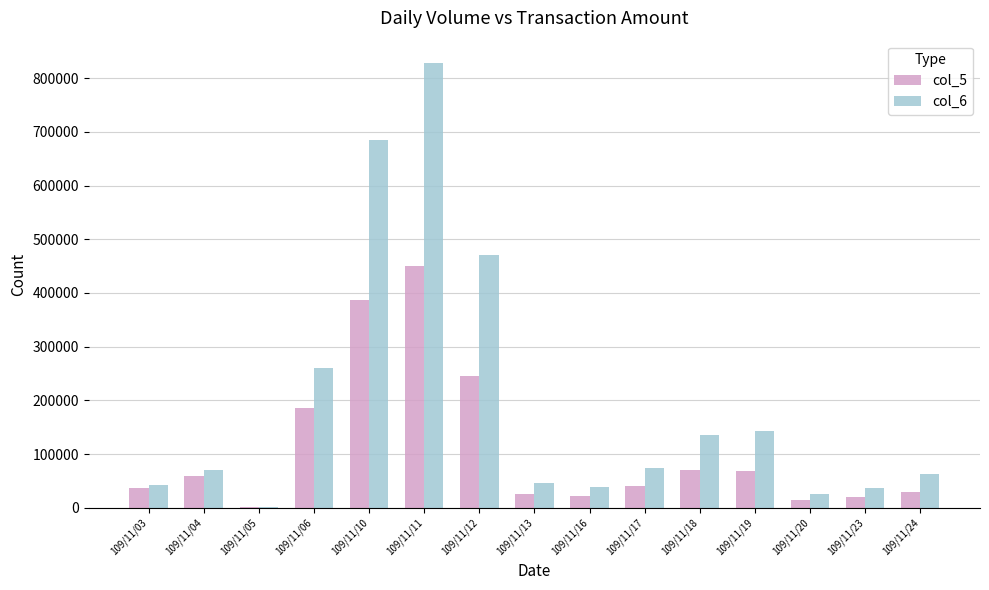

What is the difference between the col_5 values at 109/11/16 and 109/11/10?

363000